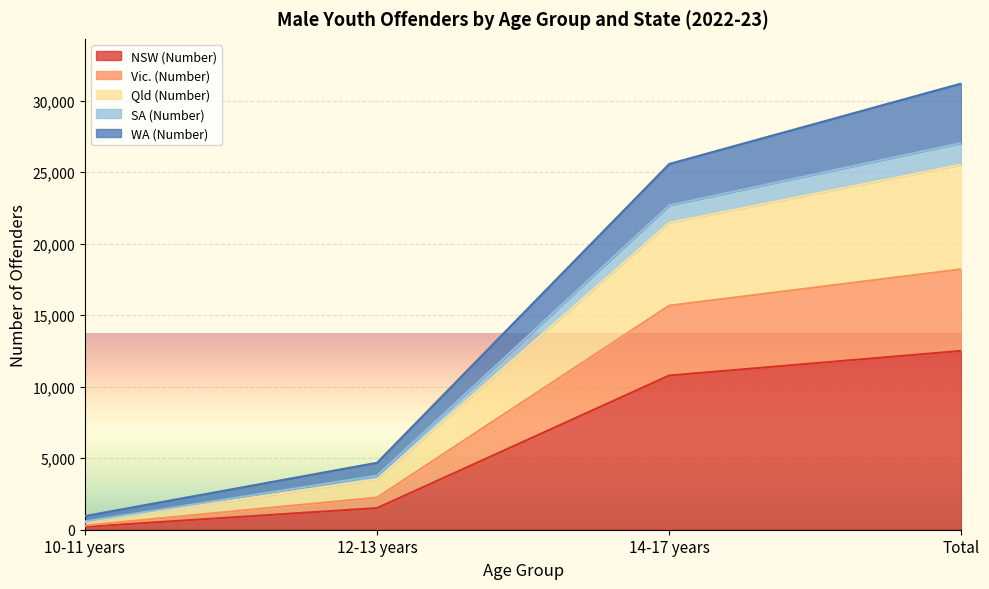

True or false: NSW (Number) has more than 1 interior local peaks.

False